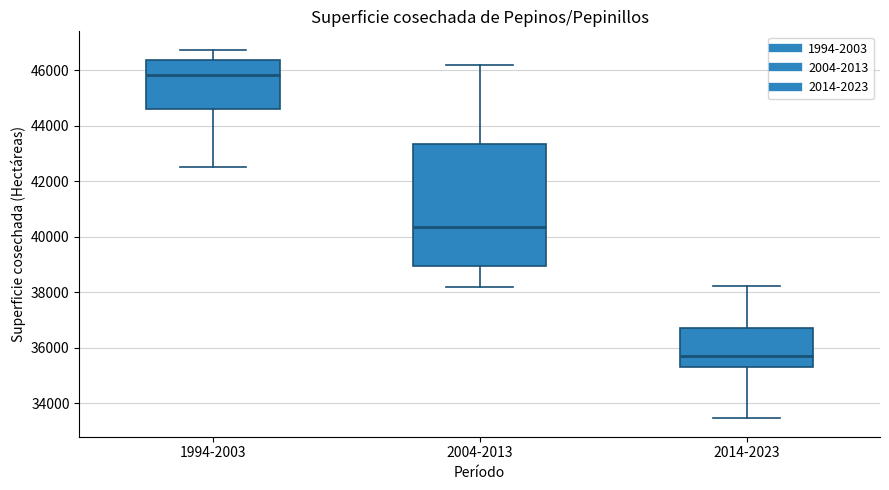

Which box's median line is the highest?

1994-2003